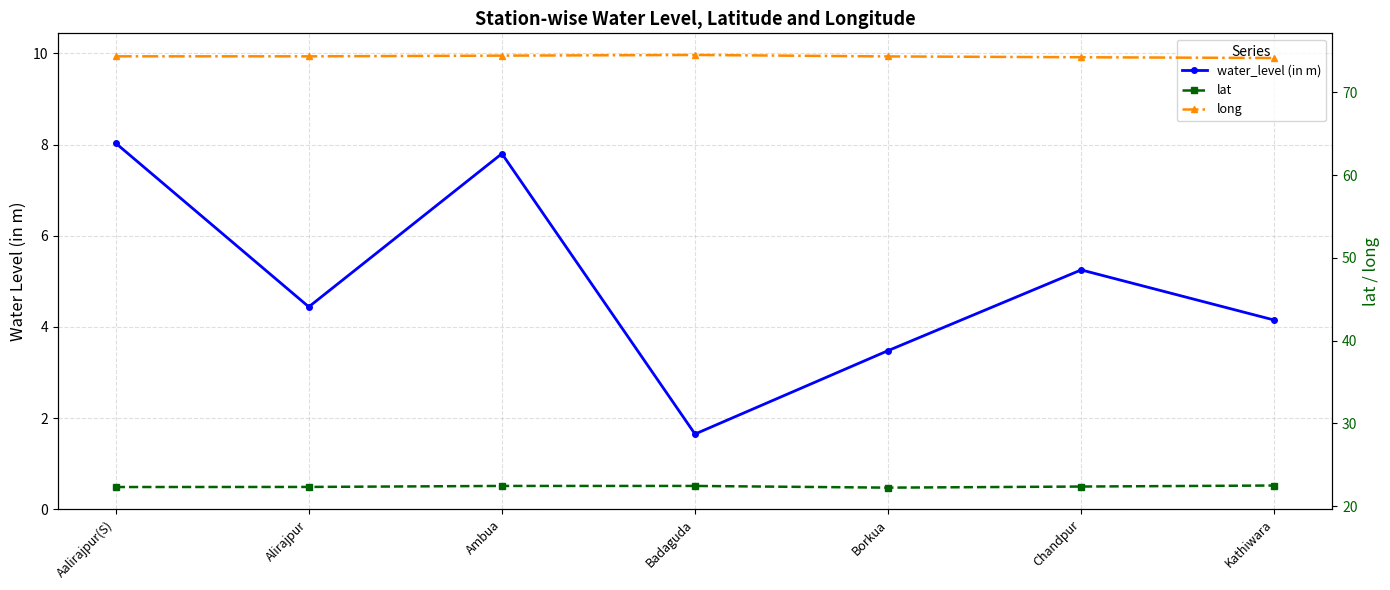

What are all the series names shown in the legend?

water_level (in m), lat, long